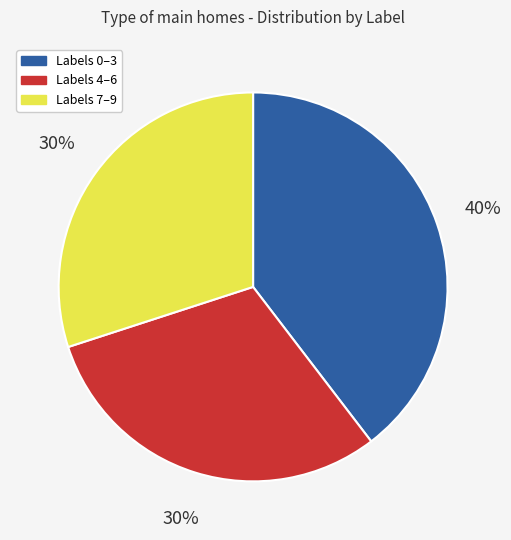

Count the number of slices in the pie.

3